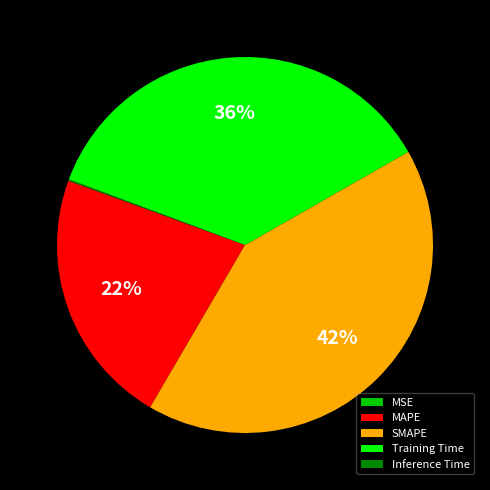

To the nearest percent, what is the difference between the Training Time and SMAPE slice percentages?

6%